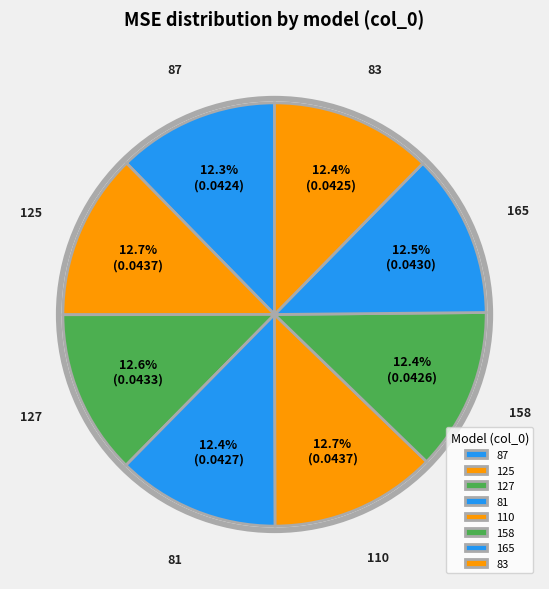

Is there a majority slice in this chart?

No